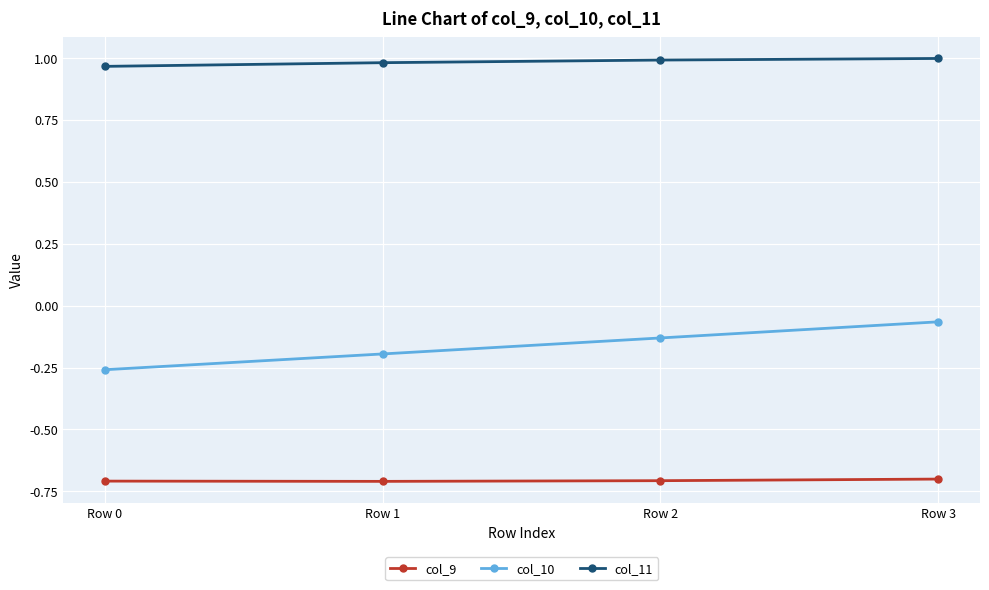

True or false: col_9 has more than 2 interior local peaks.

False